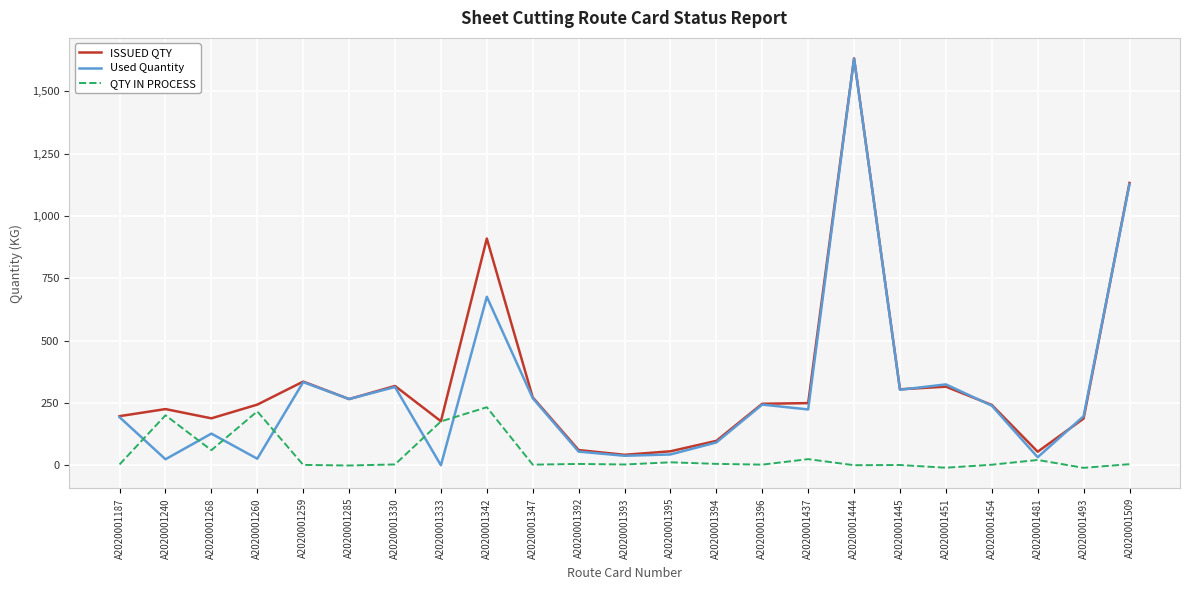

Where is QTY IN PROCESS nearest to the value 111?

A2020001268